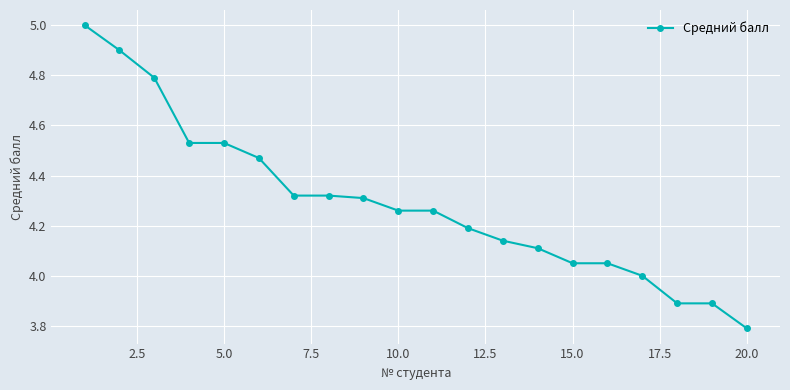

What is the greatest value displayed?

5.0